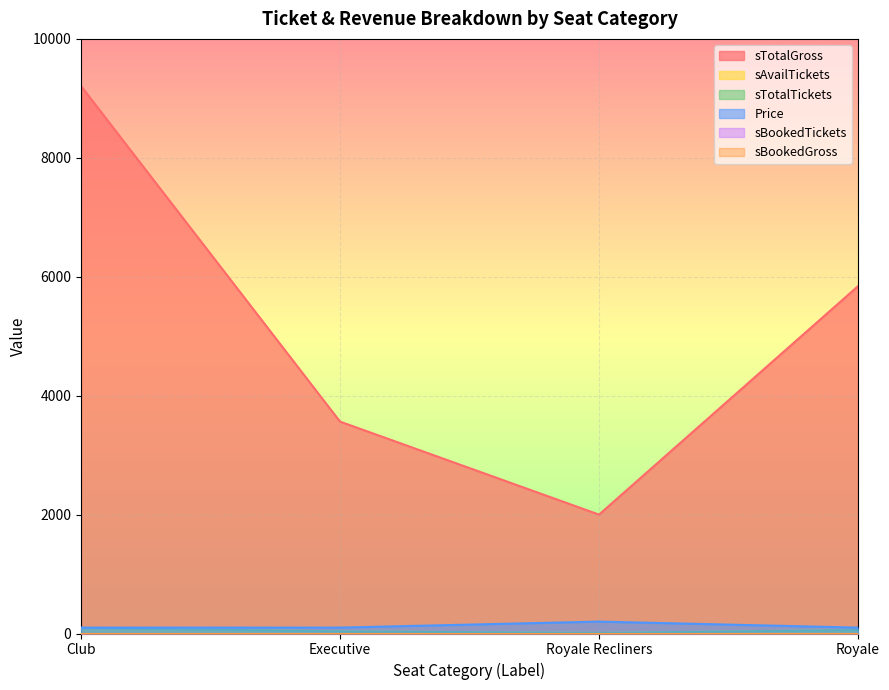

At Royale Recliners, list the series in order from largest to smallest.

sTotalGross, Price, sAvailTickets, sTotalTickets